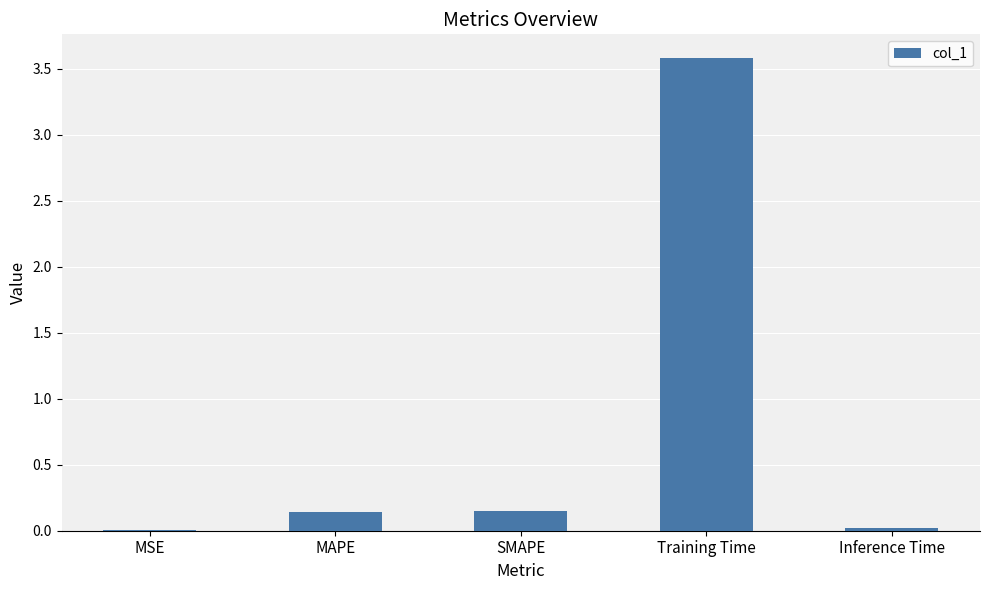

Between Training Time and Inference Time, which is larger?

Training Time